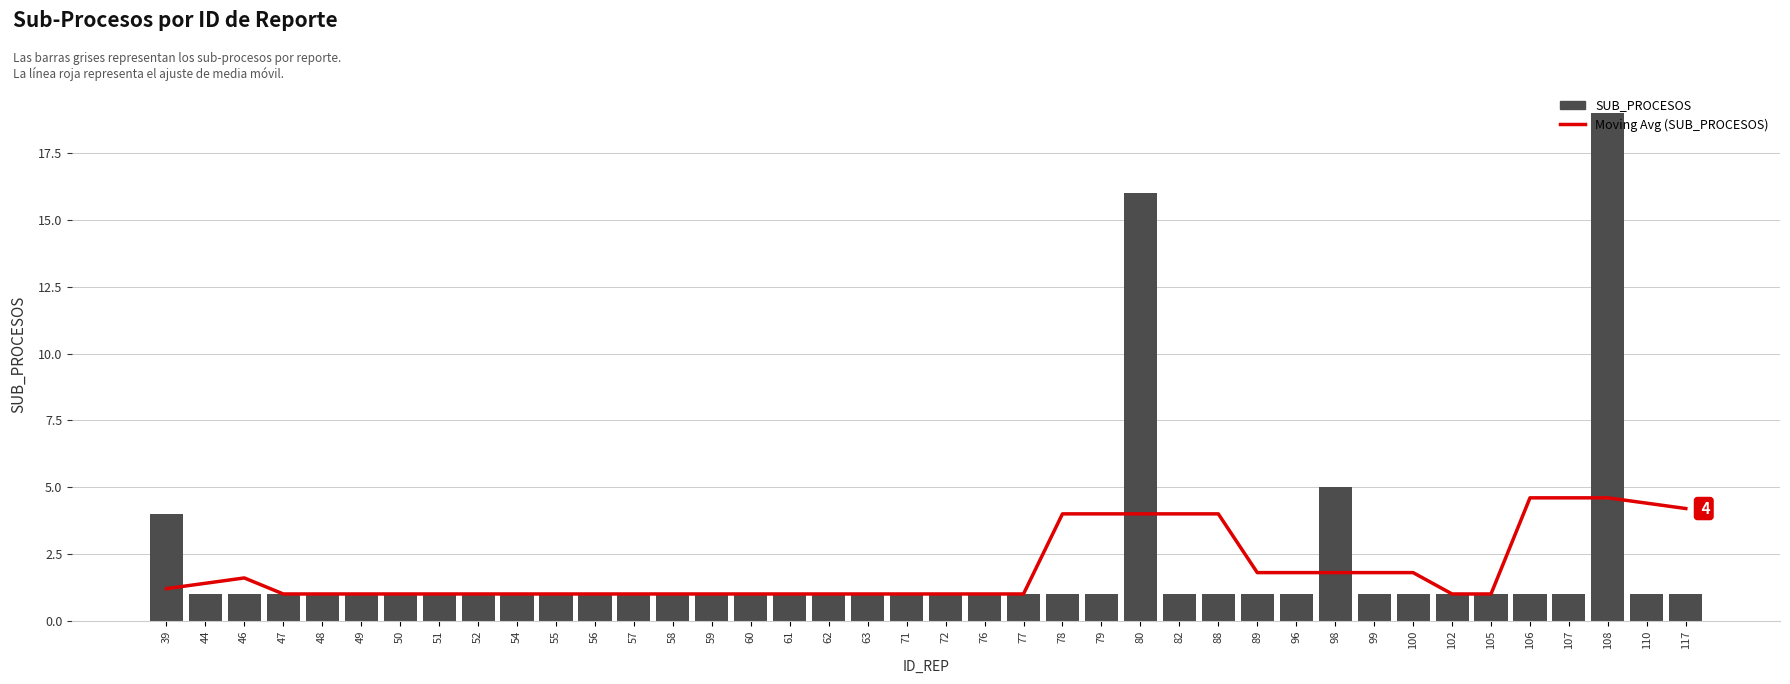

Rank the series at 54 from lowest to highest value.

Moving Avg (SUB_PROCESOS), SUB_PROCESOS